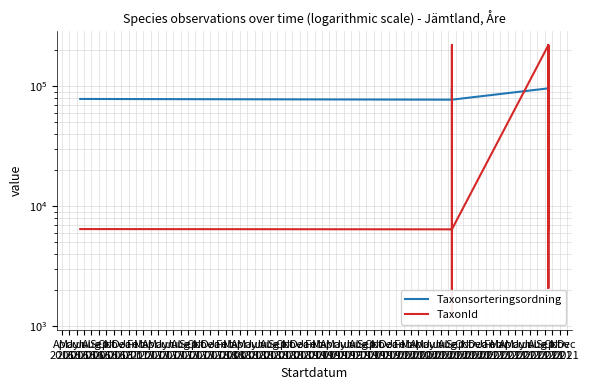

The TaxonId series shows 1411 at Jun
2016. True or false?

False